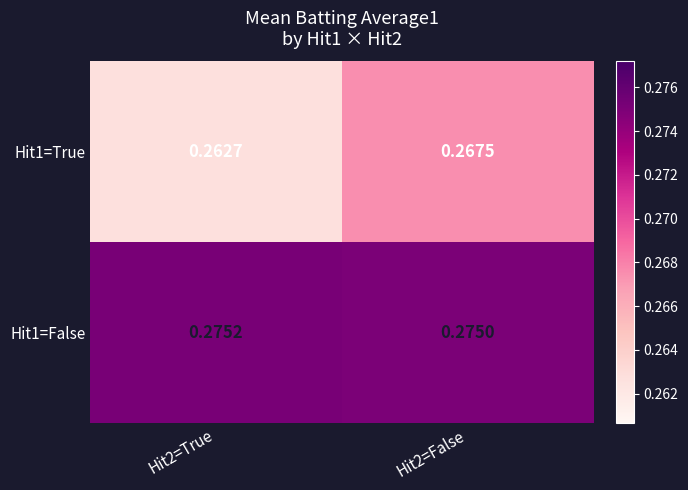

Is the value of Hit1=True at Hit2=True greater than the value of Hit1=False at Hit2=True?

No